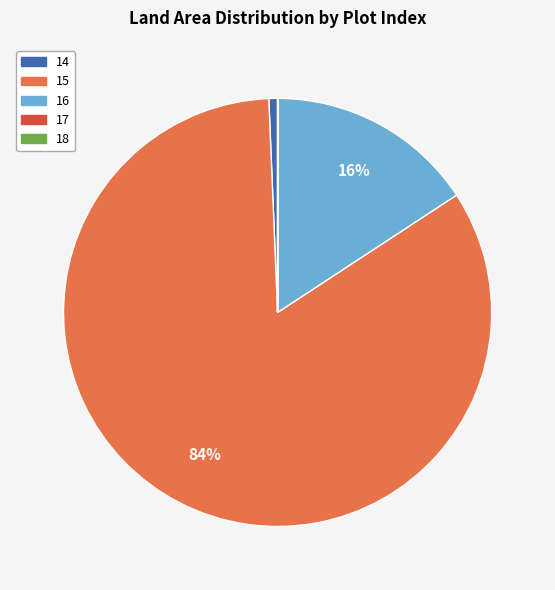

Does 16 account for over 50% of the chart?

No